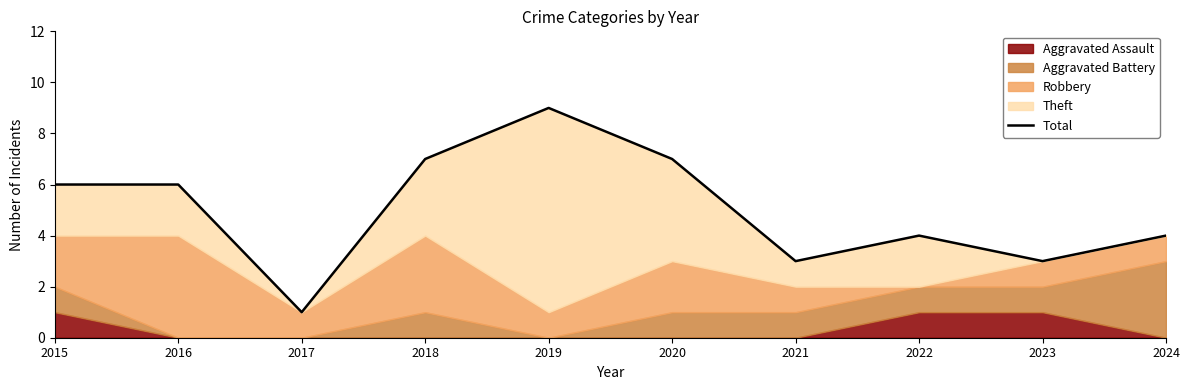

How many points are lower than both their immediate neighbors (excluding endpoints)?

3